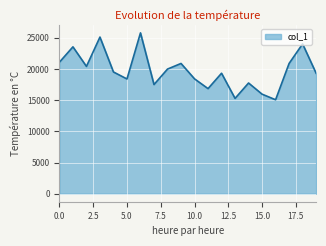

What is the difference between the maximum and minimum values?

10726